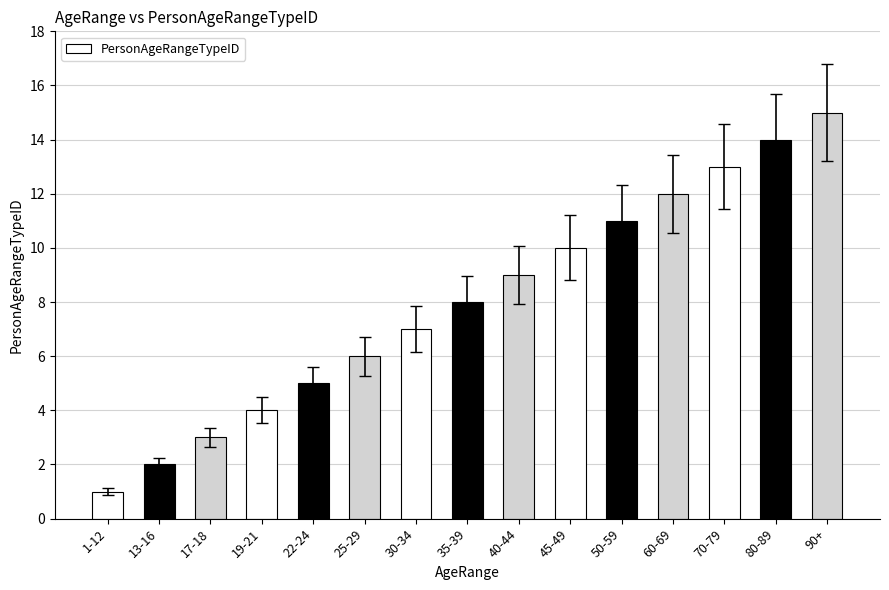

Rank the categories by value from lowest to highest.

1-12, 13-16, 17-18, 19-21, 22-24, 25-29, 30-34, 35-39, 40-44, 45-49, 50-59, 60-69, 70-79, 80-89, 90+